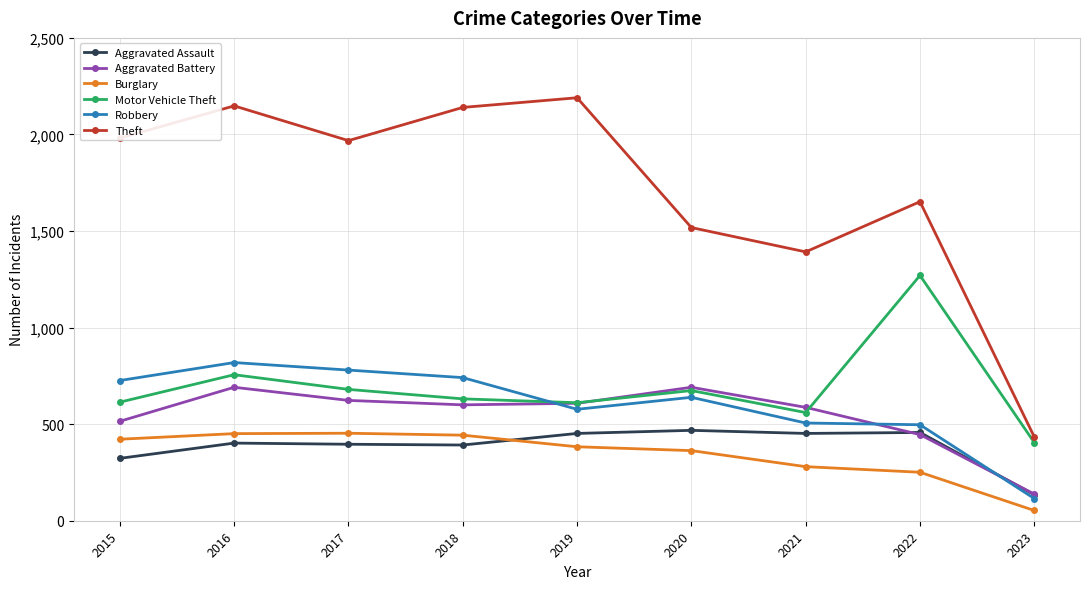

At which category is the sum across all series the highest?

2016